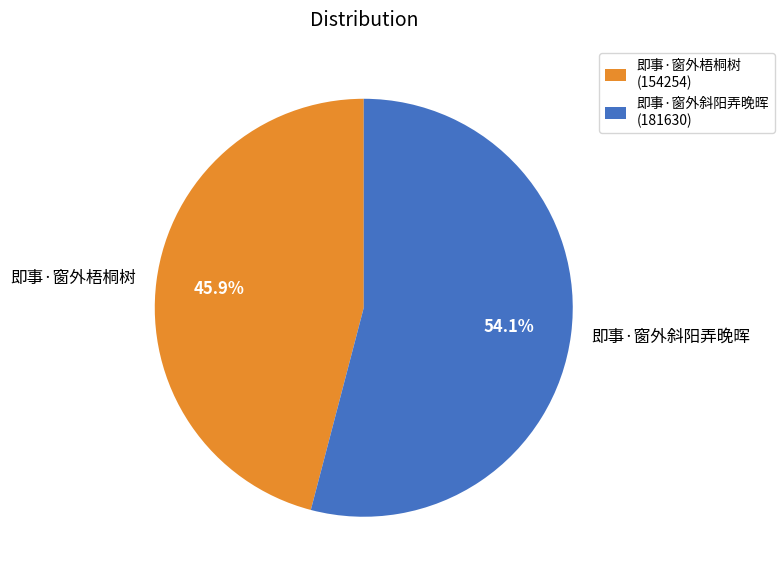

Rank the categories by value from lowest to highest.

即事·窗外梧桐树, 即事·窗外斜阳弄晚晖